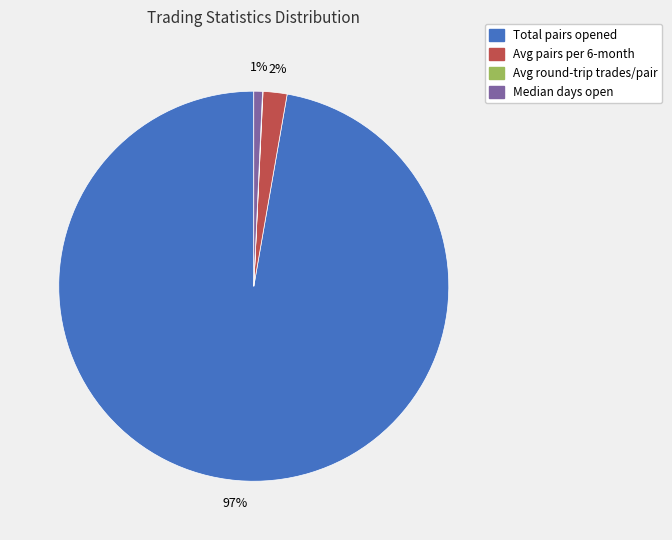

Is there a majority slice in this chart?

Yes